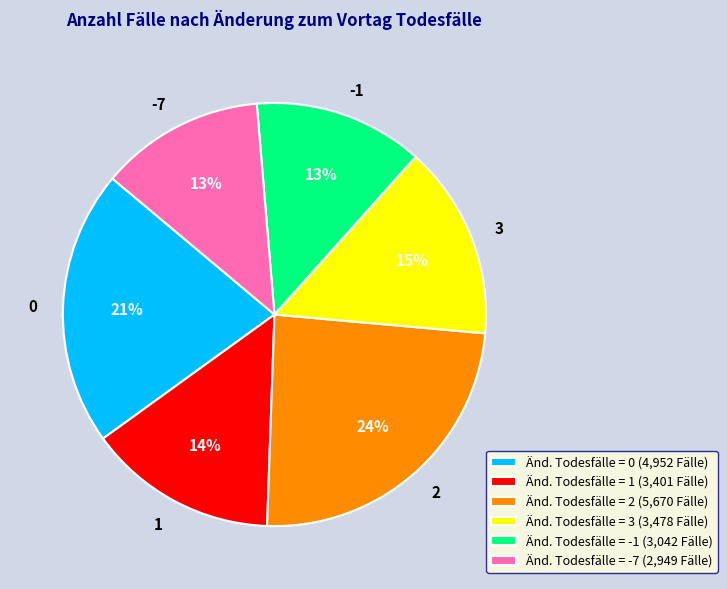

Combined, do 2 and 1 account for over 50%?

No